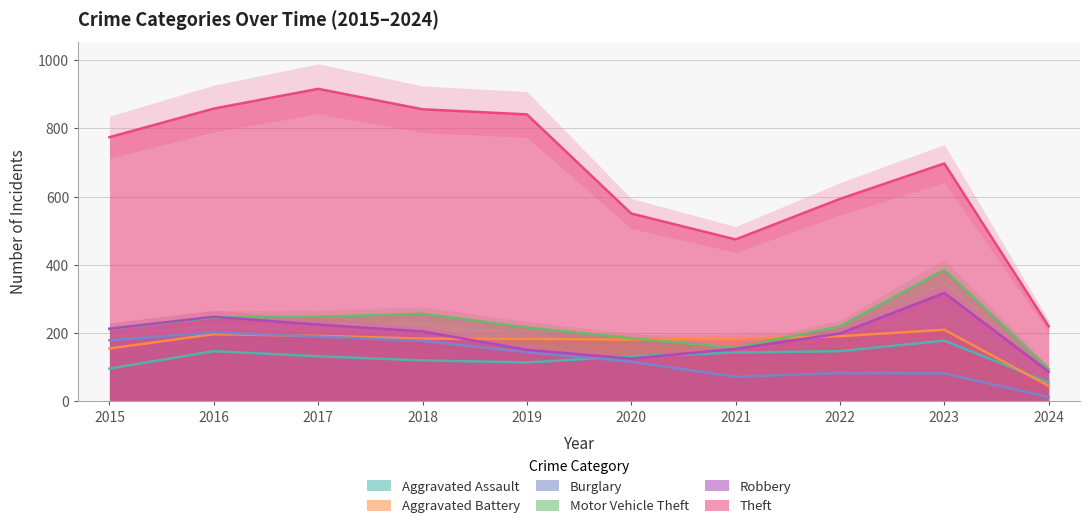

What is the difference between the highest and lowest values at 2018?

737